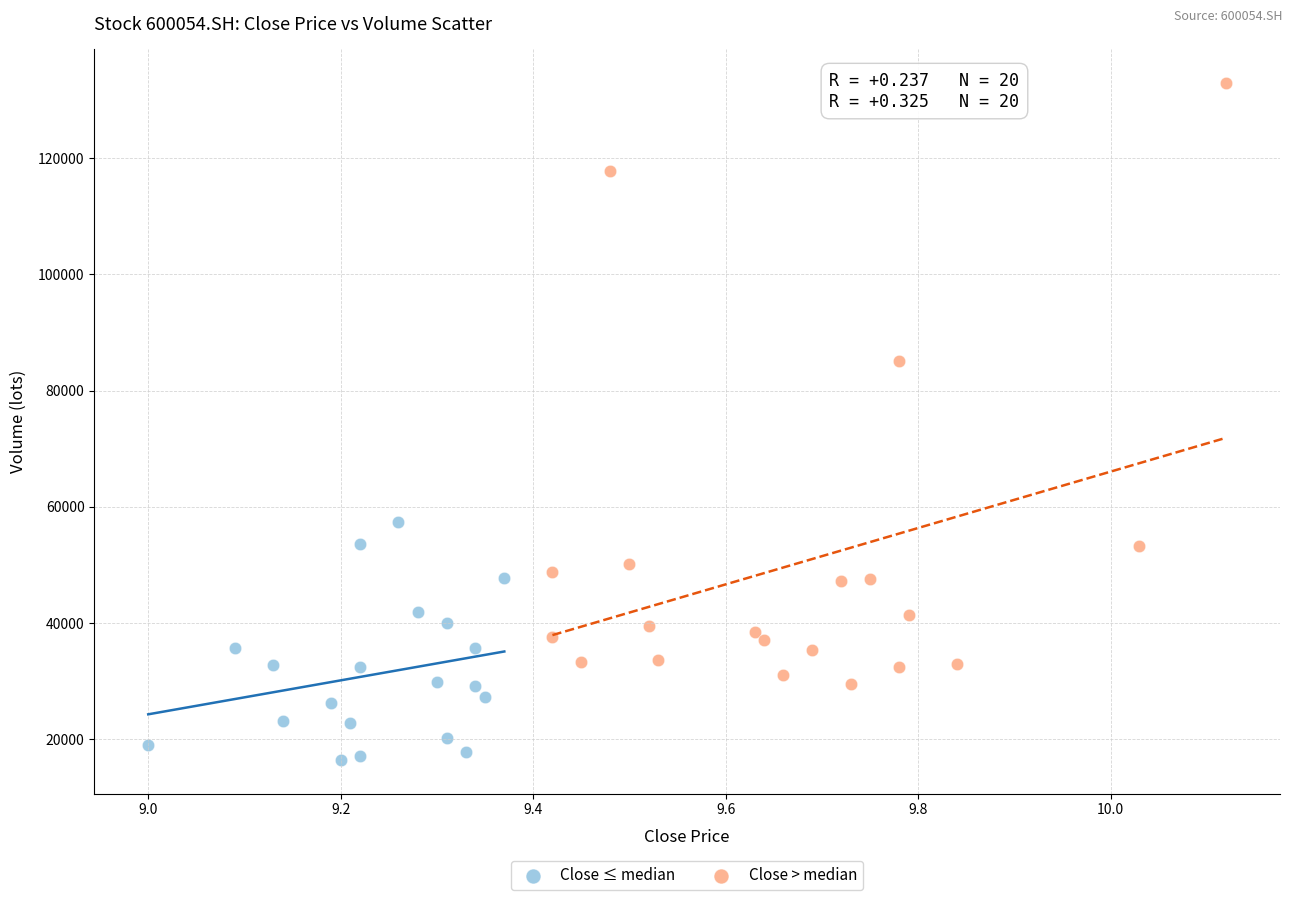

Which series reaches the minimum Y coordinate?

Close ≤ median